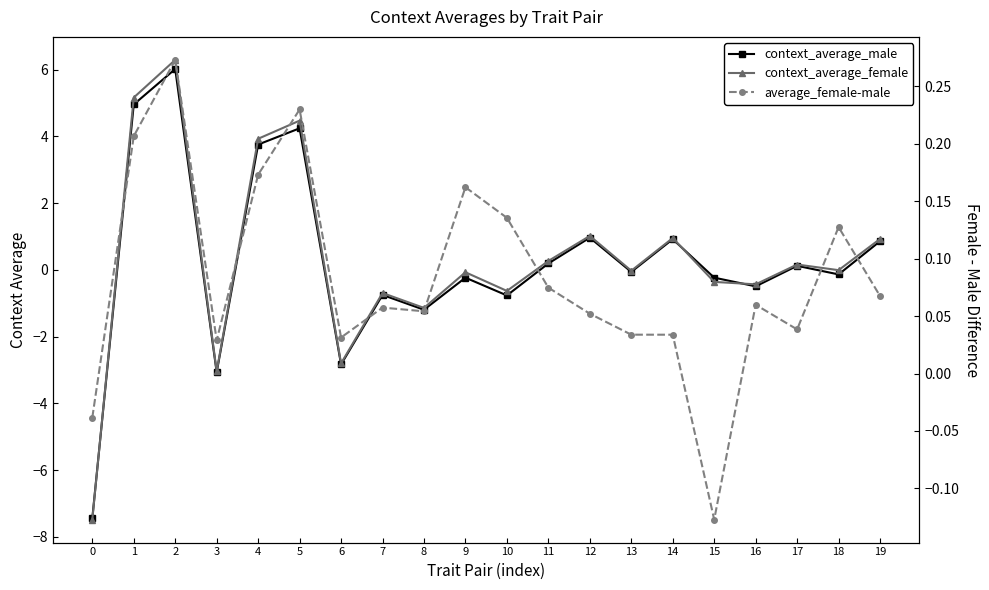

What is the difference between the context_average_male values at 19 and 11?

0.7